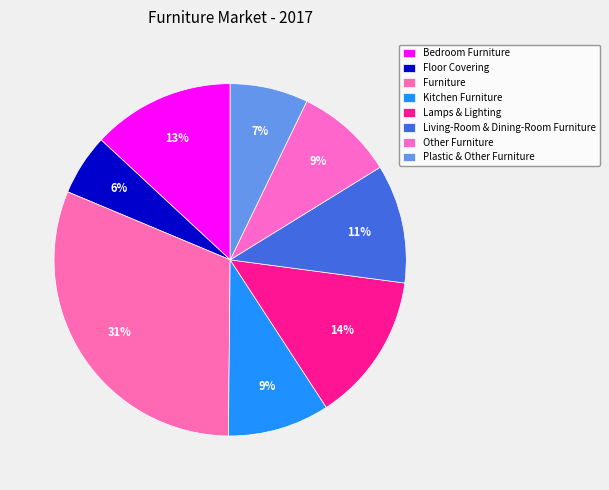

Which slice is the smallest?

Floor Covering